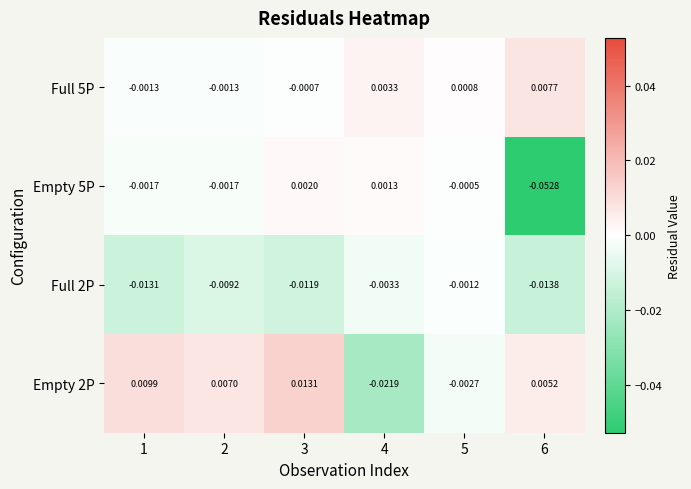

How many data points does each series have?

6